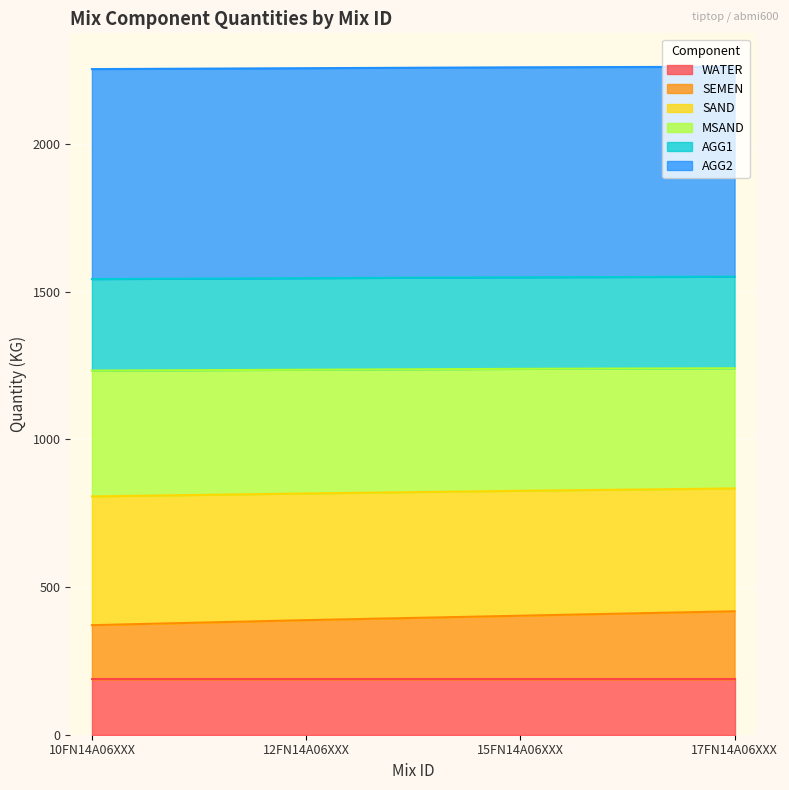

What is the total value across all series at 12FN14A06XXX?

2257